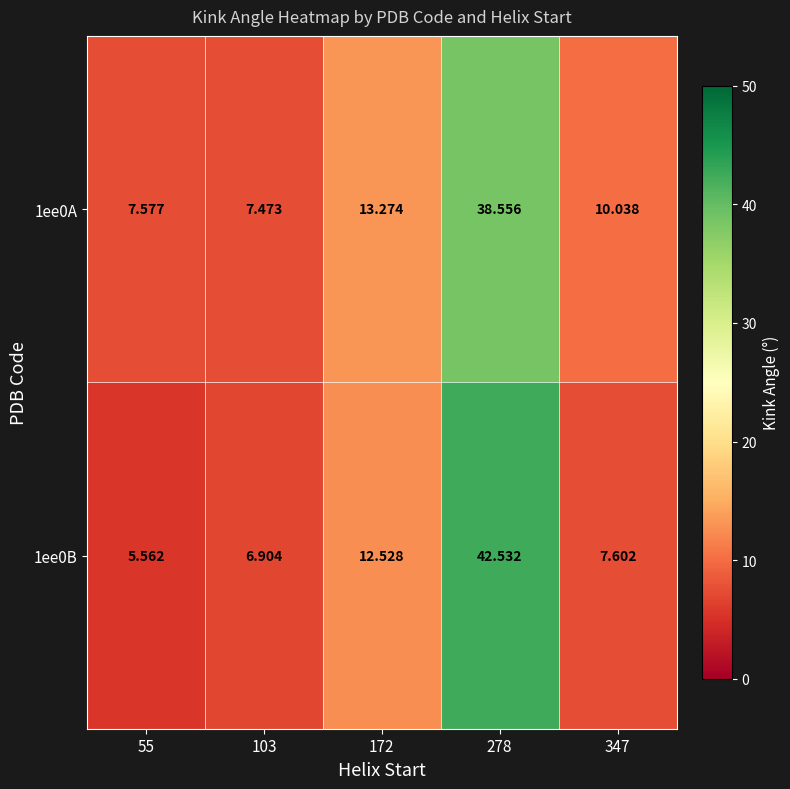

Is the value of 1ee0A at 103 greater than the value of 1ee0B at 103?

Yes